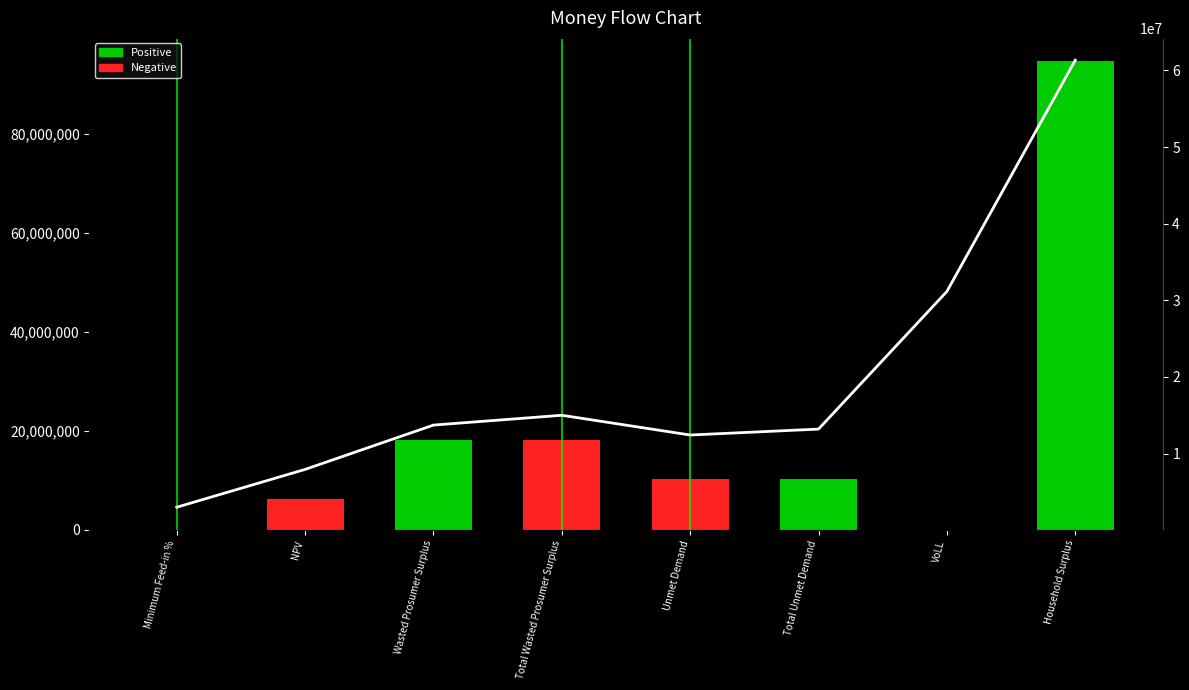

What position from the right is VoLL?

2